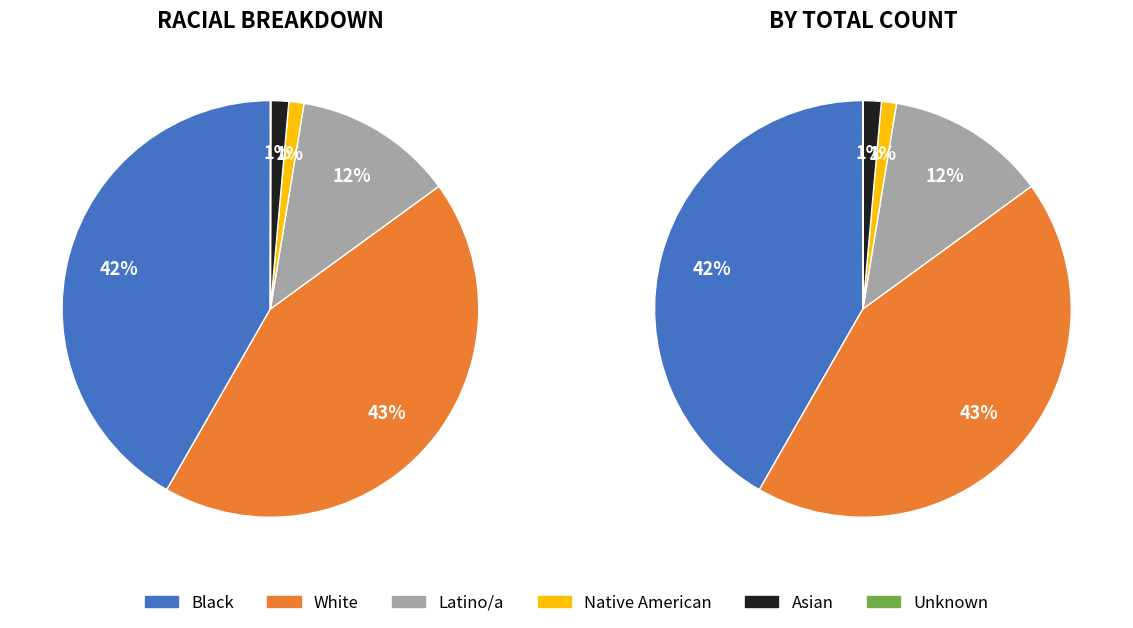

Count the number of slices in the pie.

6